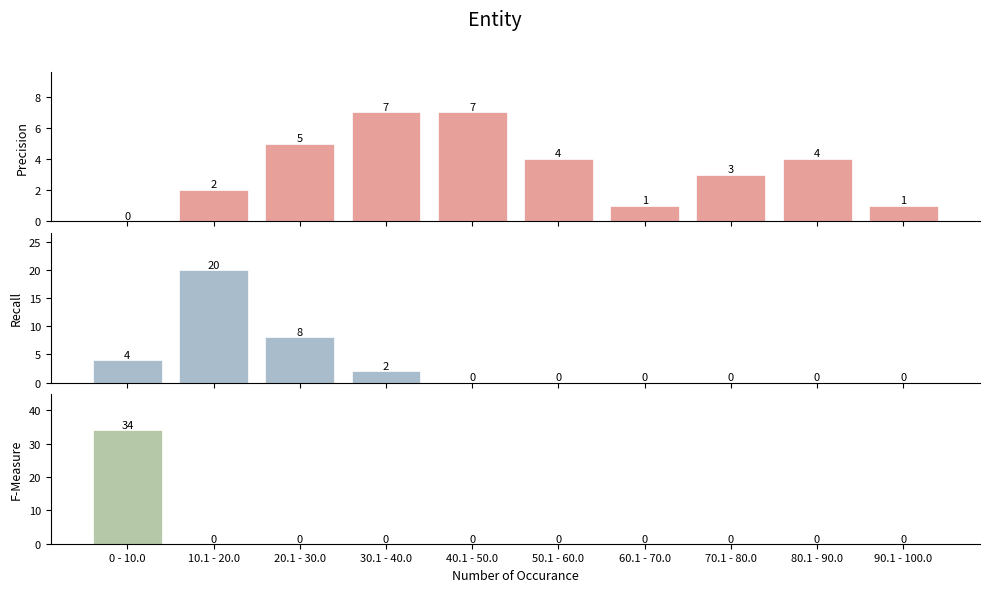

What is the total value across all series at 30.1 - 40.0?

9